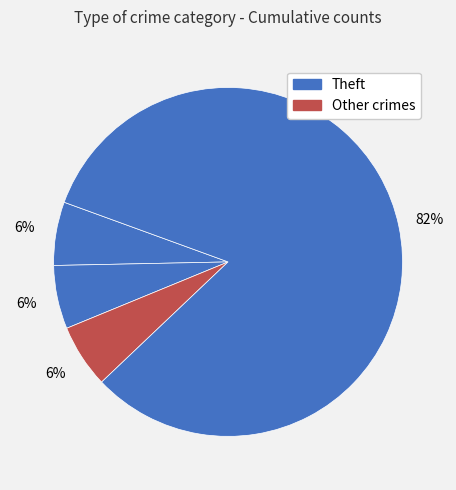

How many slices are in this pie chart?

4